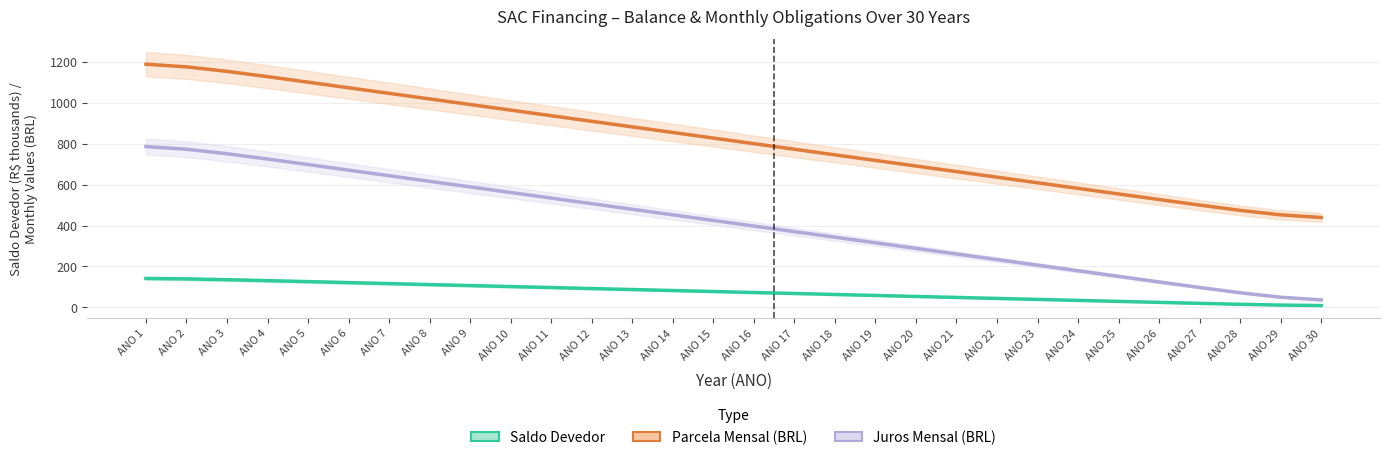

True or false: Parcela Mensal (BRL) has more than 0 points higher than both neighbors.

False